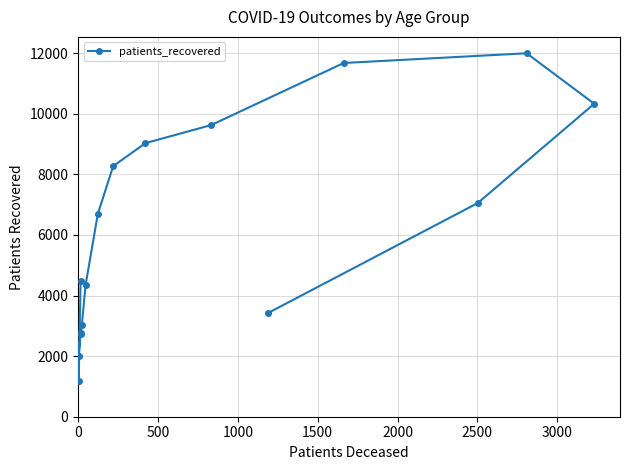

Reading left to right, transcribe all the data shown in this chart.

4486	1182	2000	2725	2776	3035	4338	6695	8273	9032	9629	11677	11998	10331	7054	3428